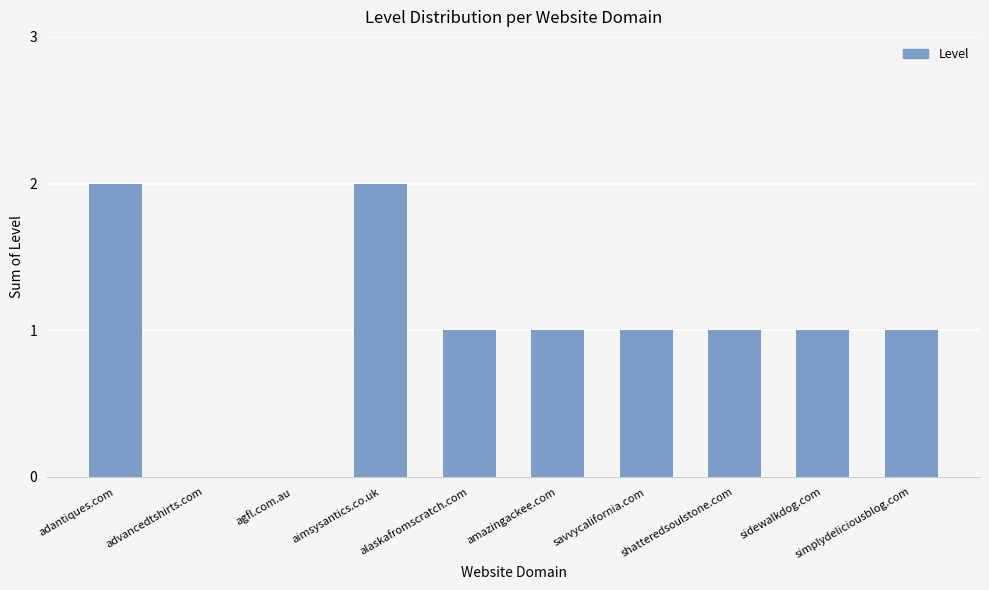

Approximately how many times larger is the value at sidewalkdog.com compared to alaskafromscratch.com?

1.0